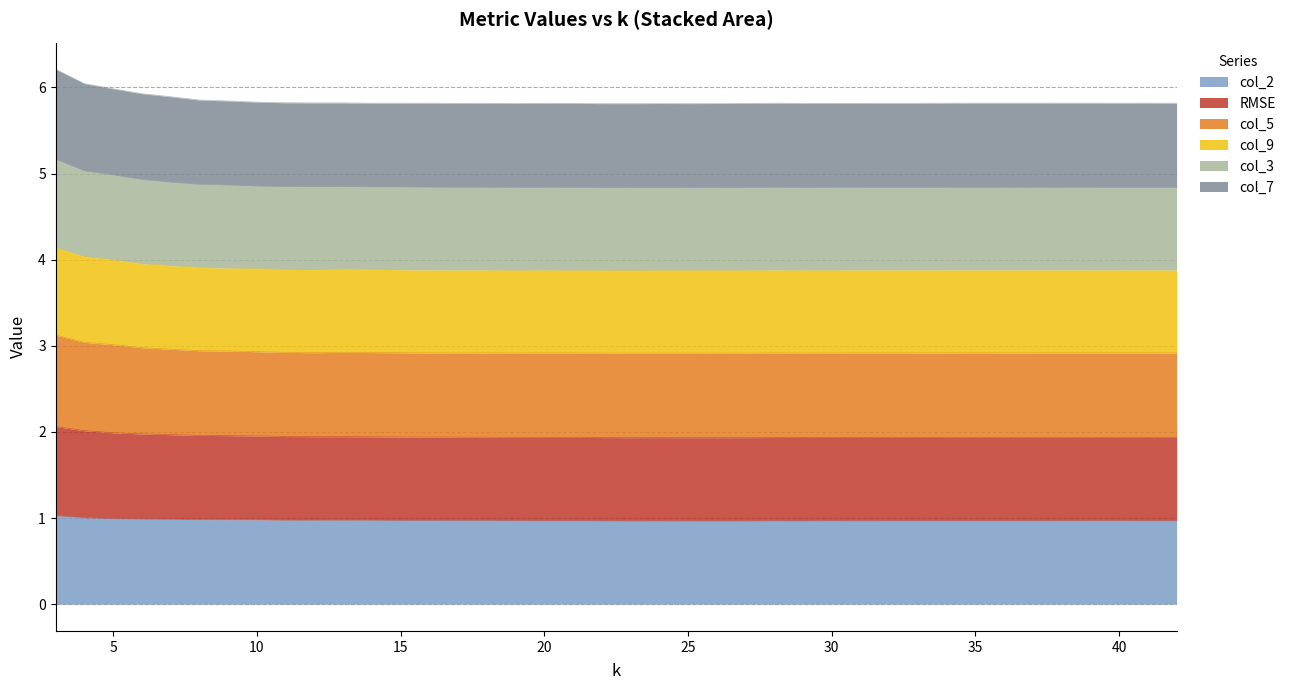

What is the spread (max minus min) of values at 19?

4.8